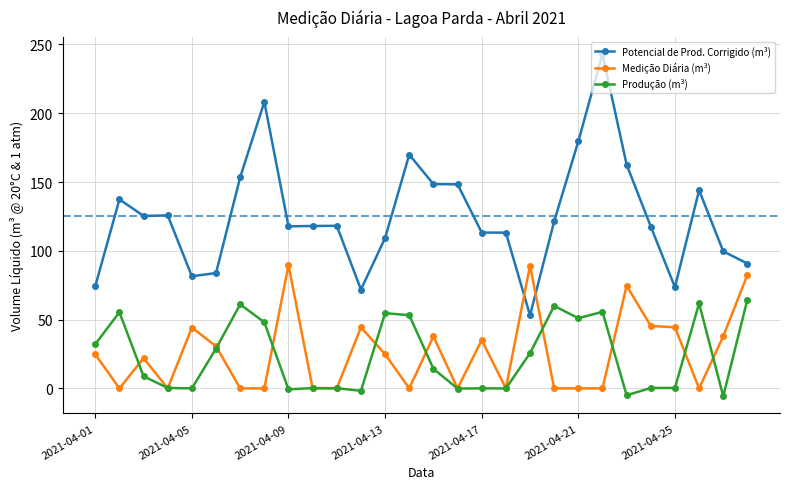

How many values in the Produção (m³) series exceed 14?

14